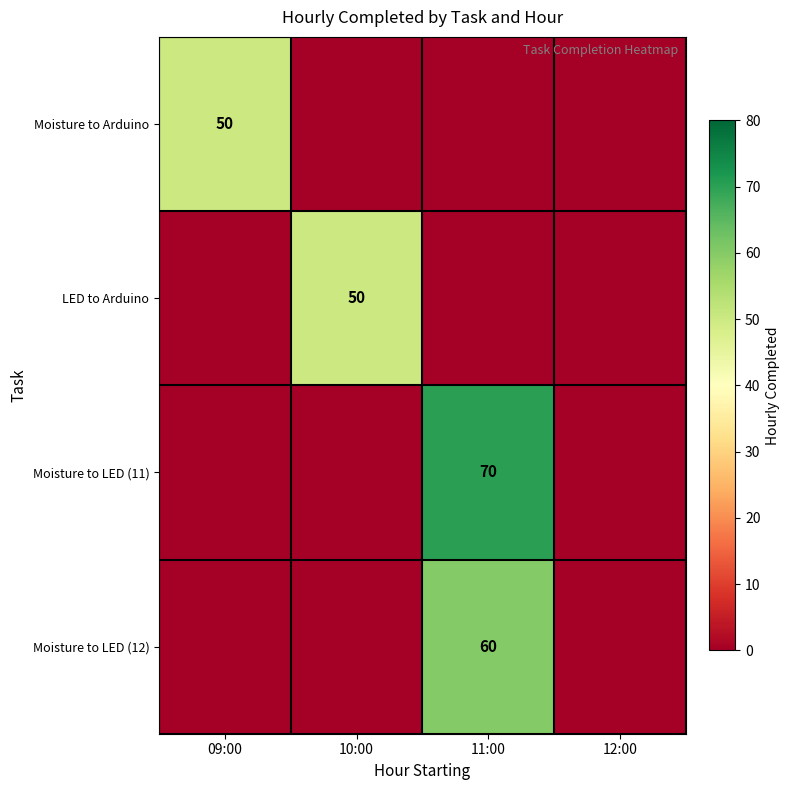

What is the total value across all series at 10:00?

50